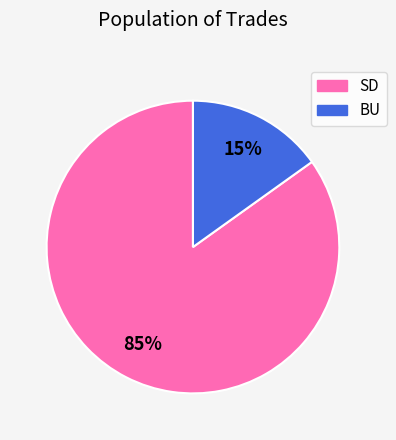

Is there any slice that represents more than half of the pie?

Yes